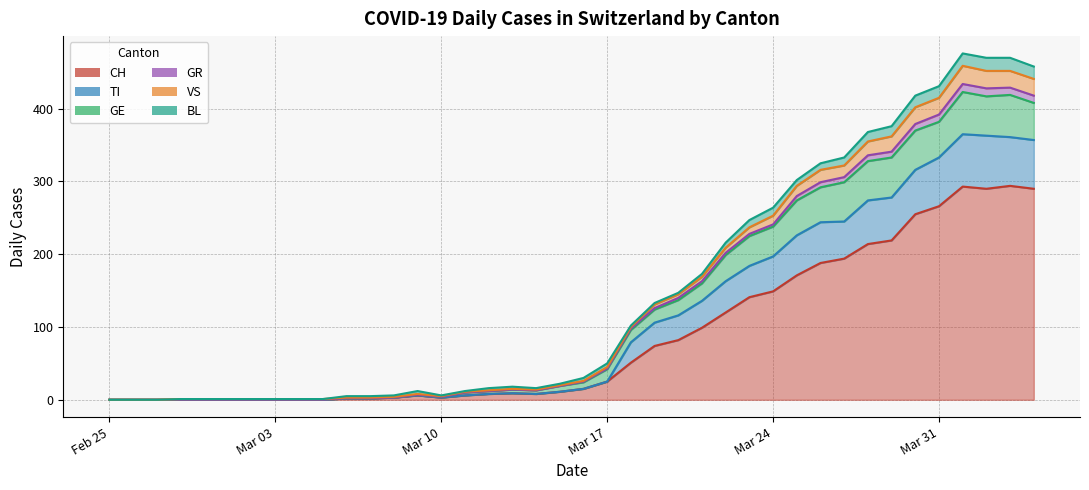

What is the maximum value for CH?

294